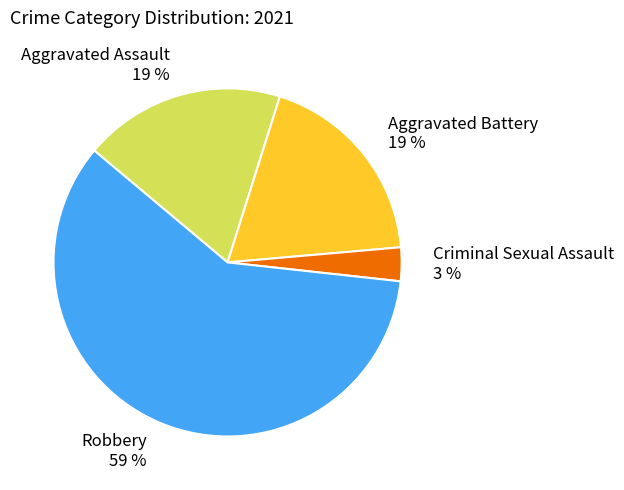

To the nearest percent, what percentage of the pie is Criminal Sexual Assault?

3%